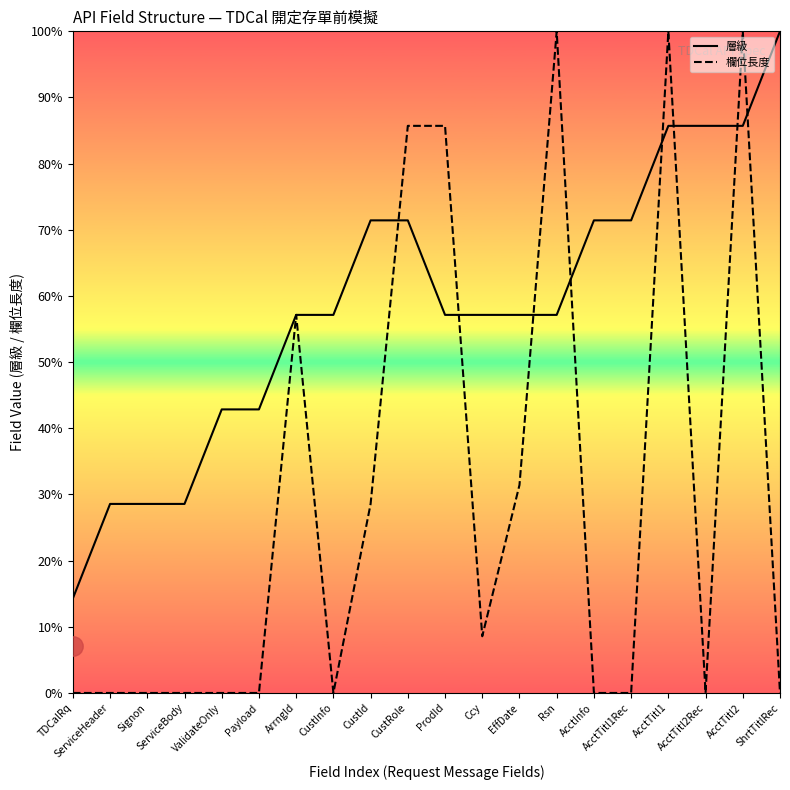

What position from the left is Signon?

3